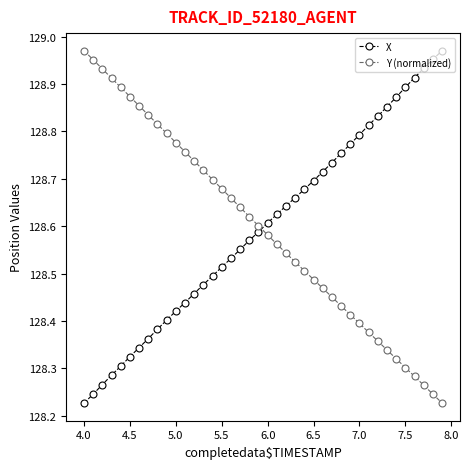

Is this an area chart (filled region under the line)?

No